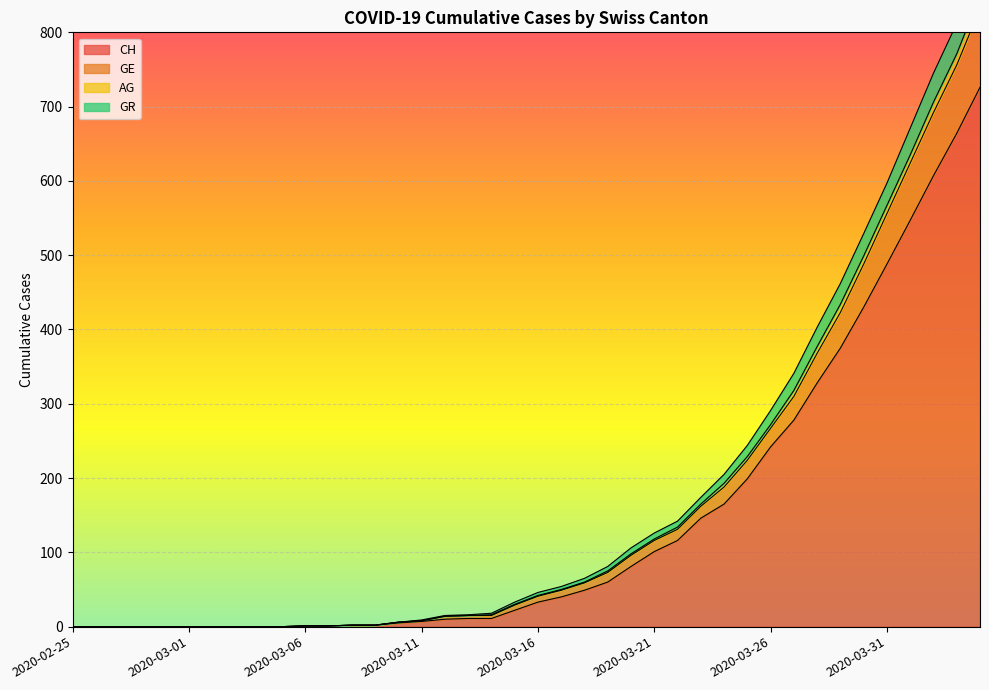

Reading right to left, list all the values displayed in this chart.

CH: 726	664	607	547	488	430	375	328	278	242	199	165	146	116	101	81	60	49	40	33	22	11	11	10	7	5	2	2	1	1	0	0	0	0	0	0	0	0	0	0
GE: 832	756	692	624	556	488	423	368	310	267	224	188	162	131	116	96	73	59	49	41	29	15	15	14	8	6	2	2	1	1	0	0	0	0	0	0	0	0	0	0
AG: 898	812	745	671	597	529	462	403	341	291	244	205	174	142	126	106	81	65	54	46	33	18	16	15	9	6	2	2	1	1	0	0	0	0	0	0	0	0	0	0
GR: 850	771	706	635	567	499	434	377	318	272	229	193	165	134	118	98	75	60	50	42	30	16	15	14	8	6	2	2	1	1	0	0	0	0	0	0	0	0	0	0